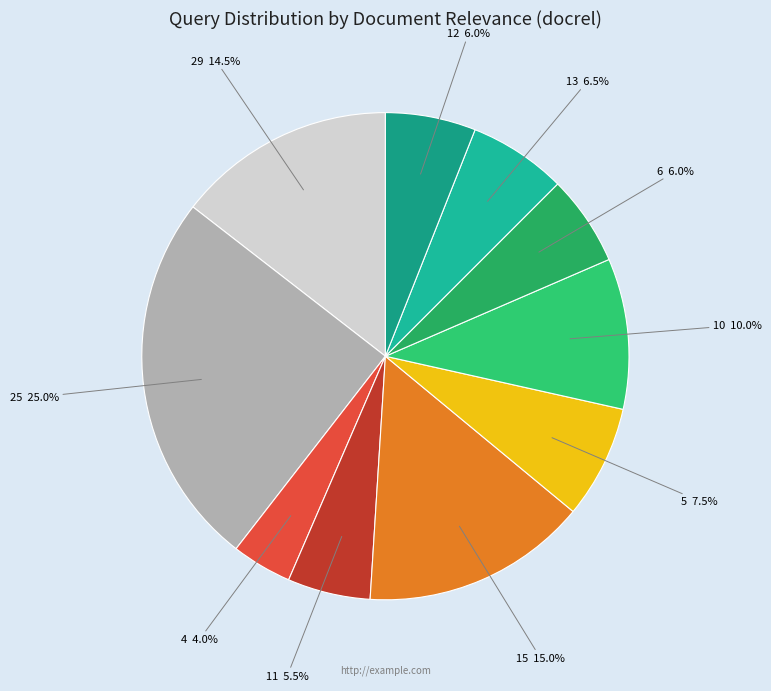

Does any single category account for the majority?

No